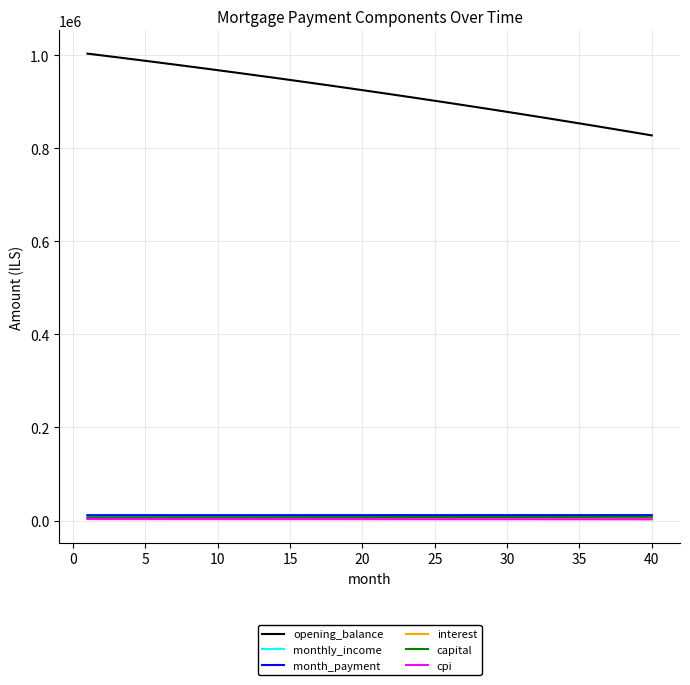

Which series has the largest range (max minus min)?

opening_balance